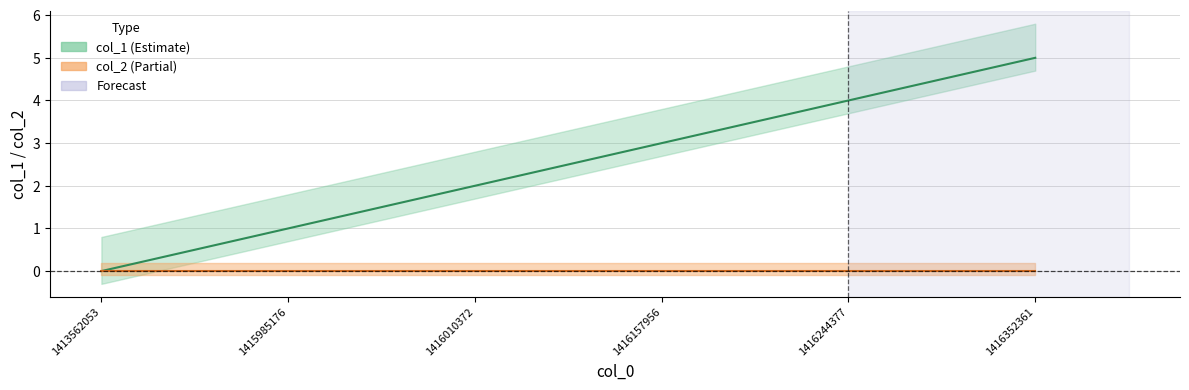

What is the change in value from 1416010372 to 1416352361?

+3